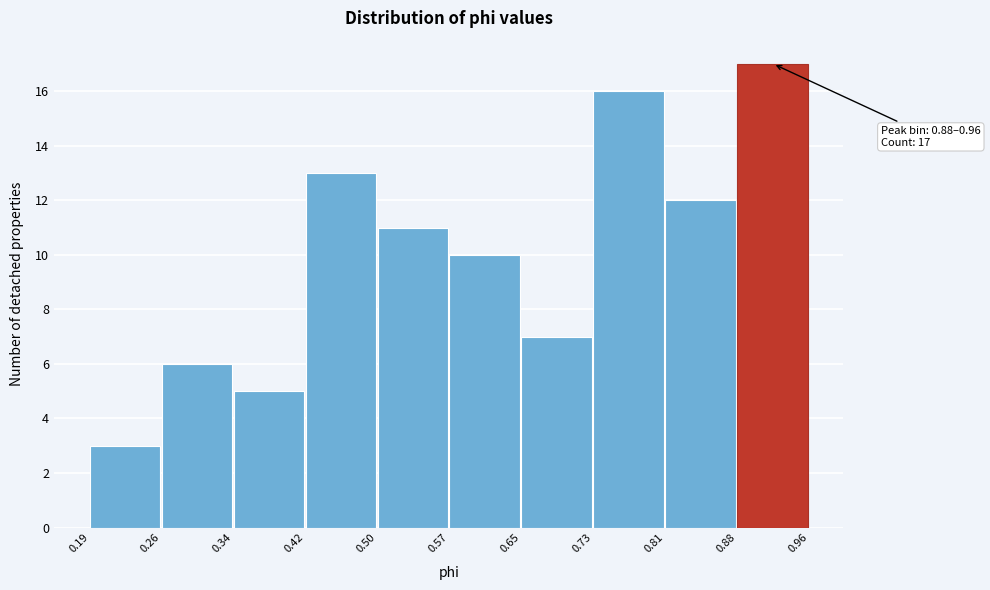

Over which range of the x-axis is the bar tallest?

0.88 to 0.96